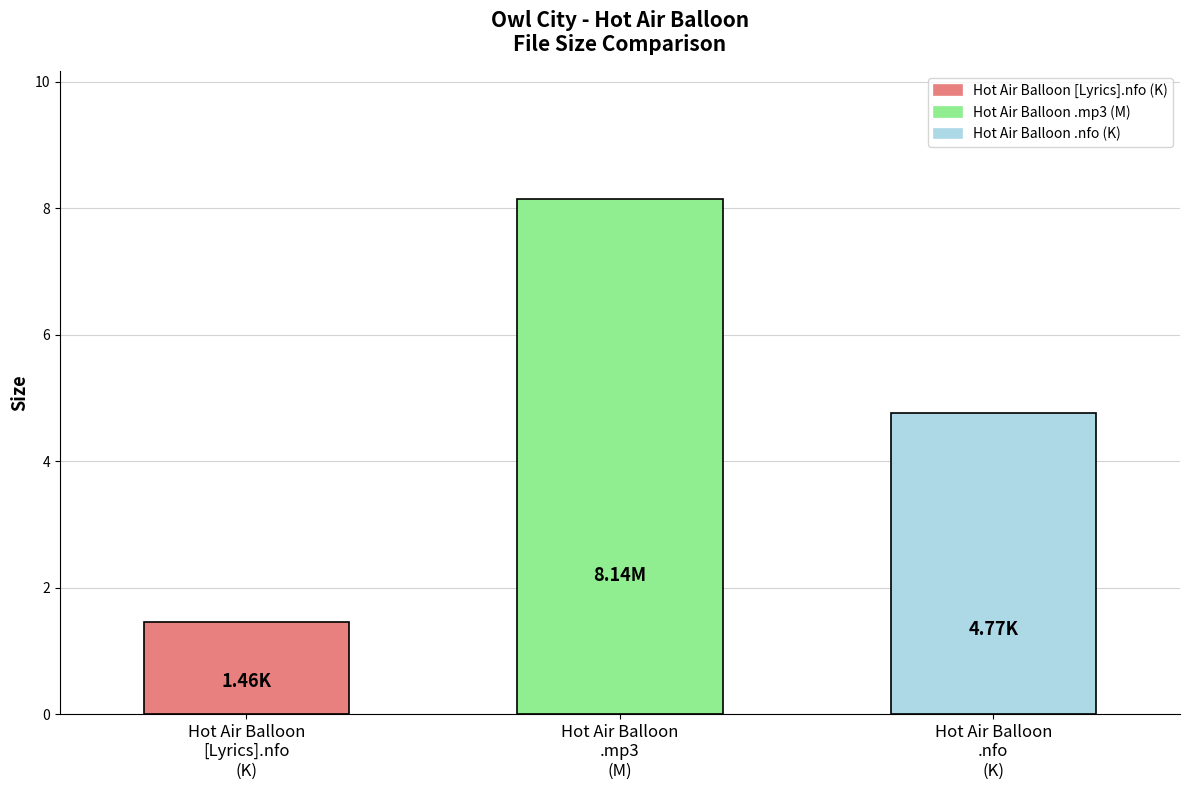

What is the value of the 2nd bar from the left?

8.1